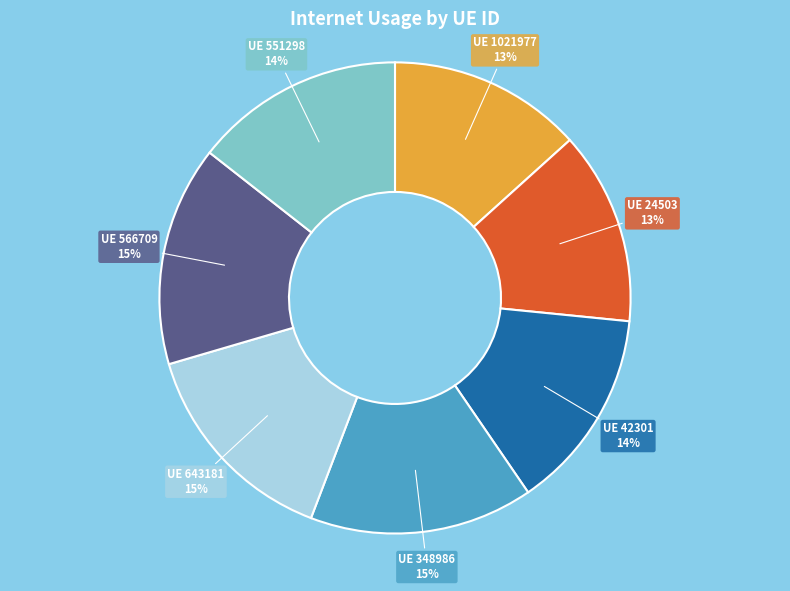

True or false: UE 42301 accounts for 6% of the total.

False